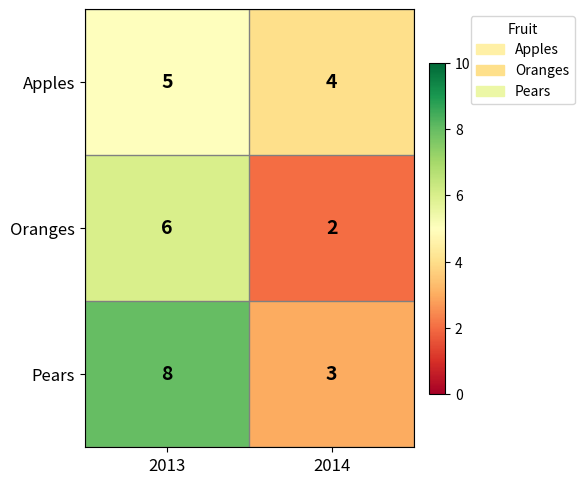

What is the difference between the maximum and minimum values in the Oranges series?

4